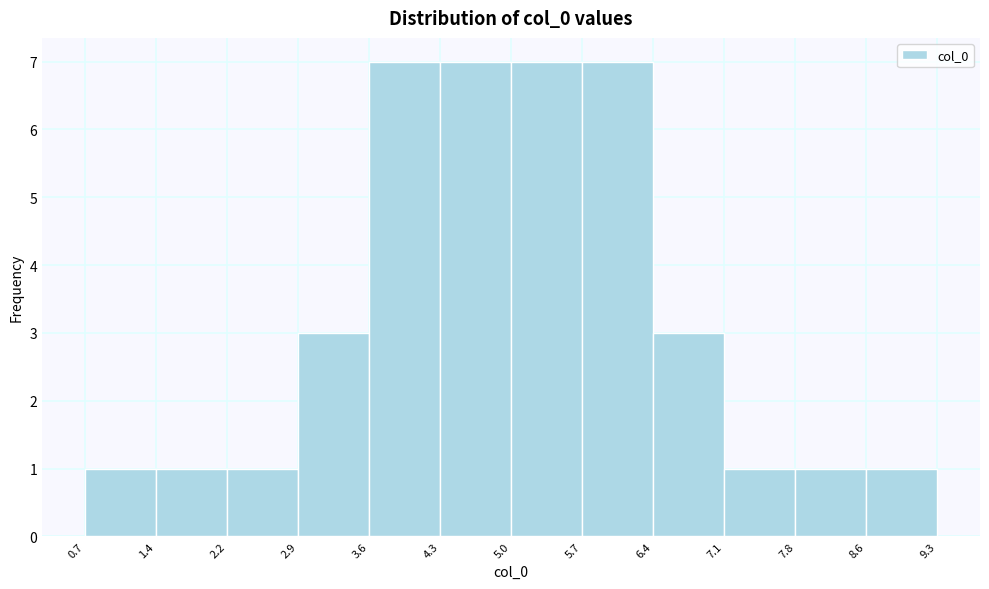

How tall is the bar that spans 7.1 to 7.8 on the x-axis? The values are not printed on the chart, so give them approximately, as read against the axis.

1